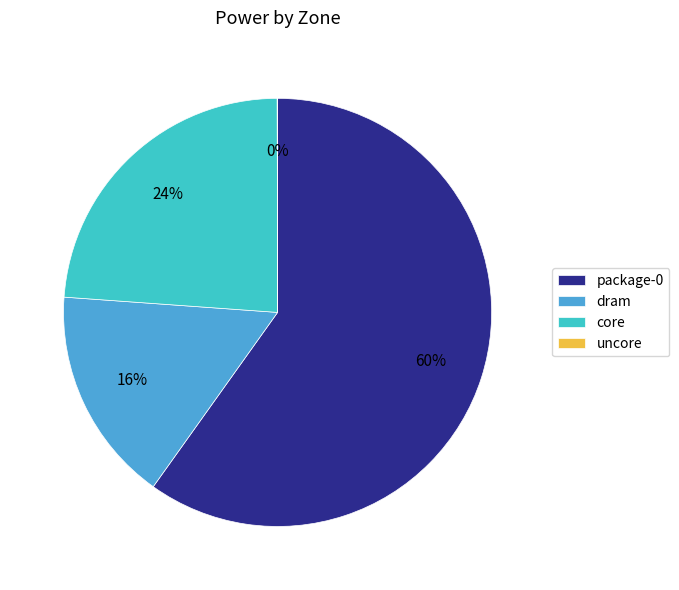

True or false: core accounts for 16% of the total.

False